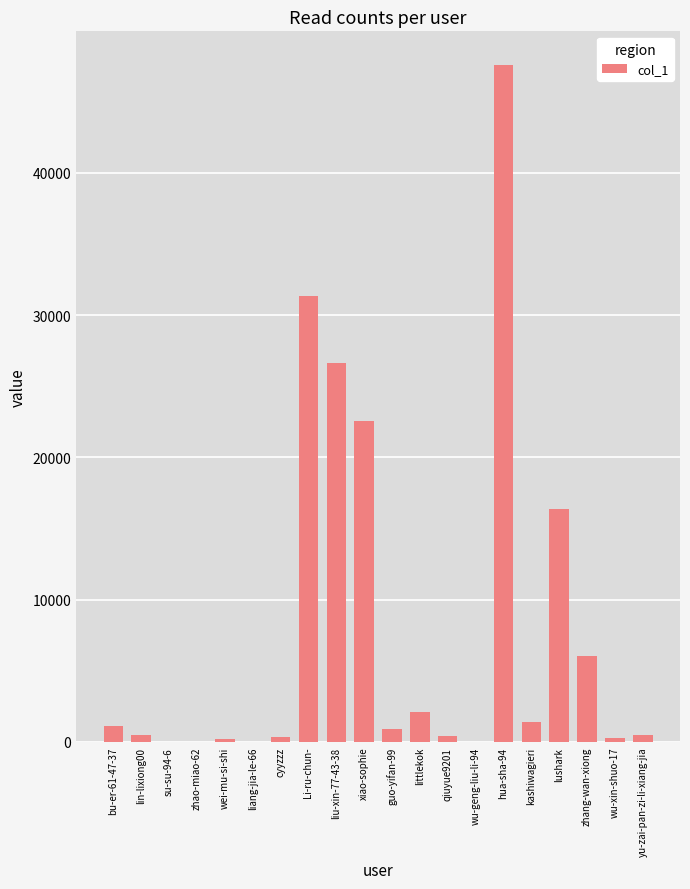

Where is the data nearest to the value 23785?

xiao-sophie